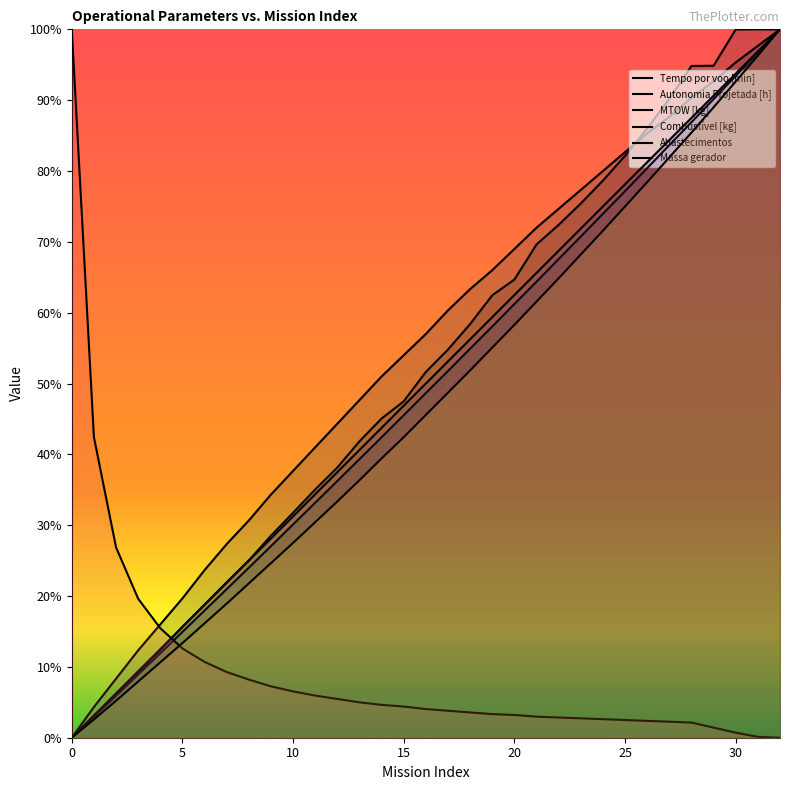

Where do MTOW [kg] and Tempo por voo [min] first cross each other?

31 and 32